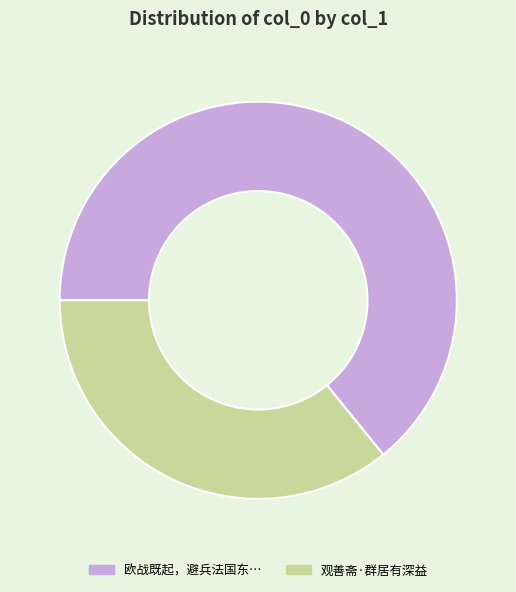

Does any single category account for the majority?

Yes